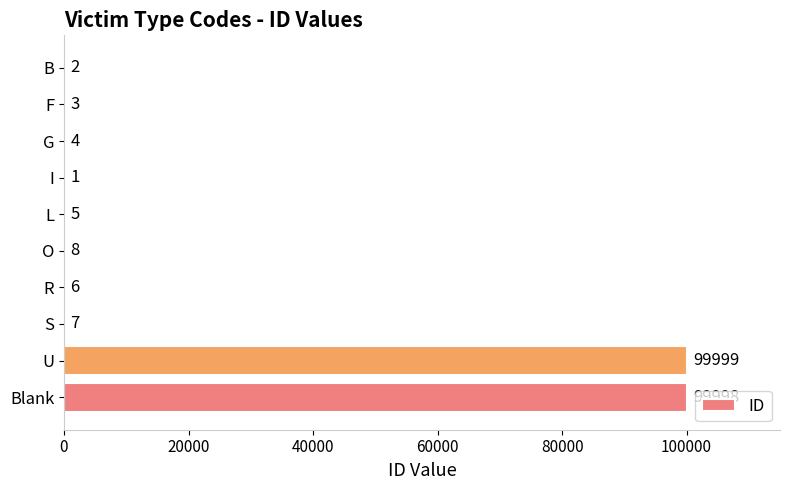

Does the chart contain stacked bars?

No